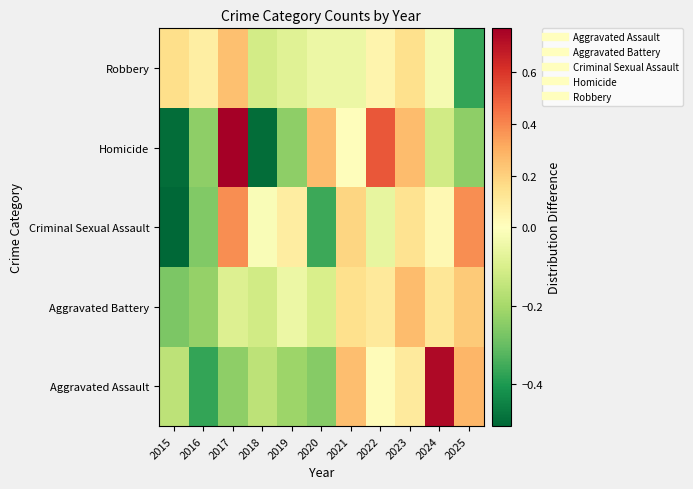

Between 2023 and 2016, which is larger?

2023